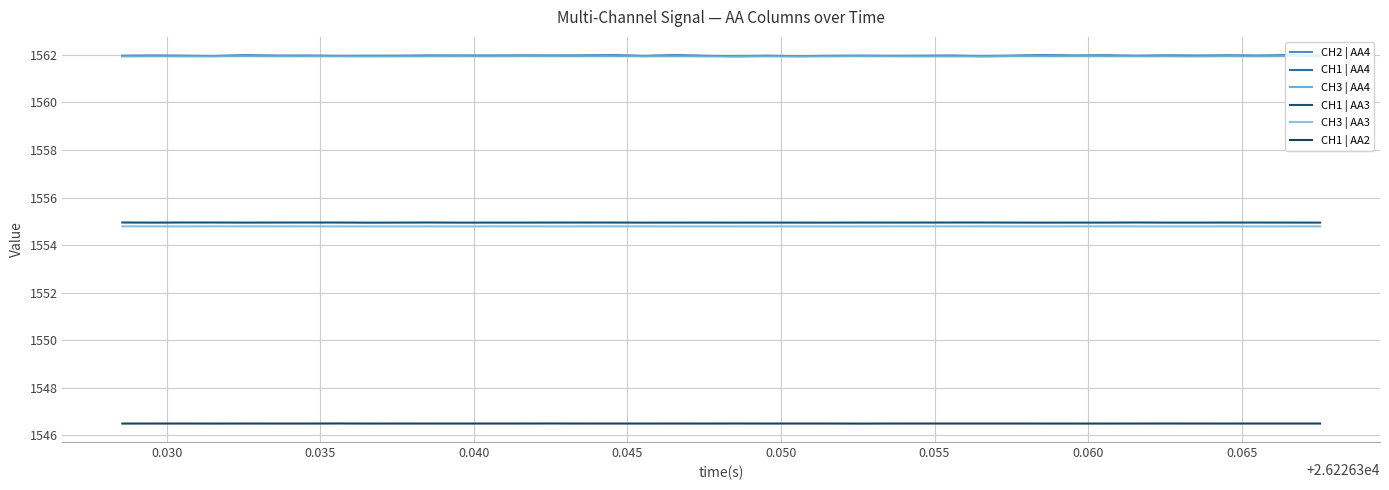

What is the greatest value displayed?

1562.0